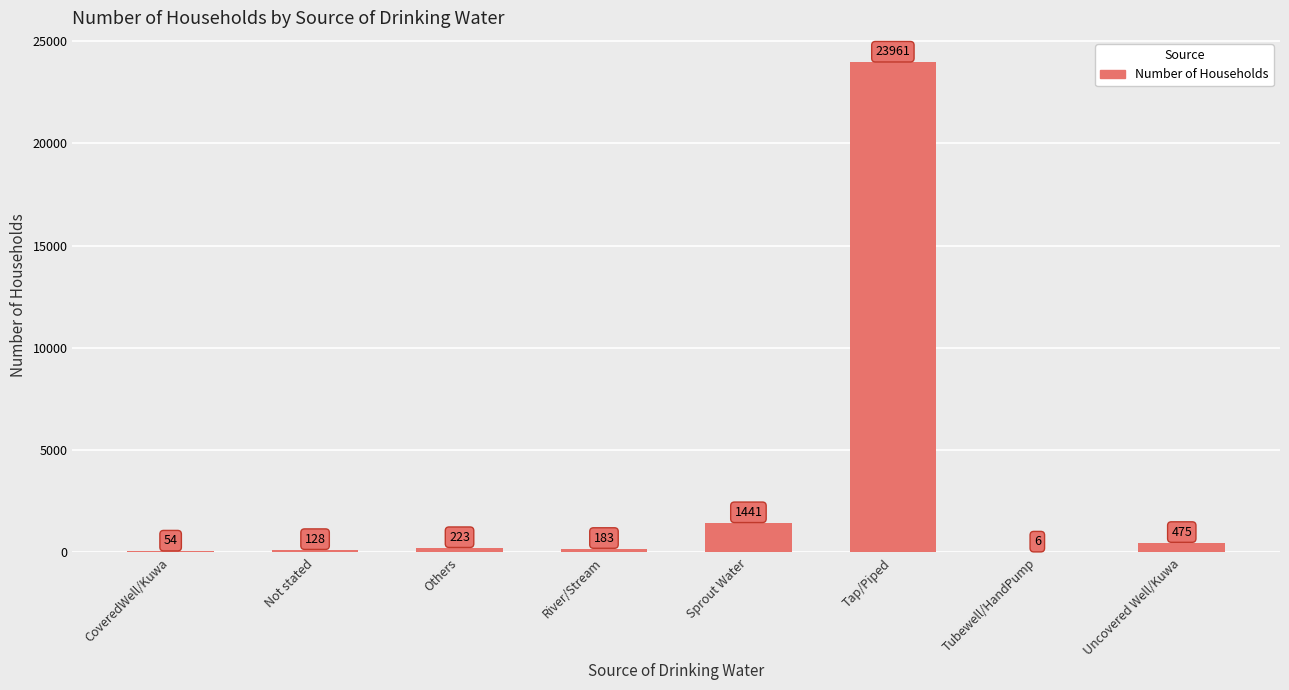

The chart shows a value of 128 at Not stated. True or false?

True